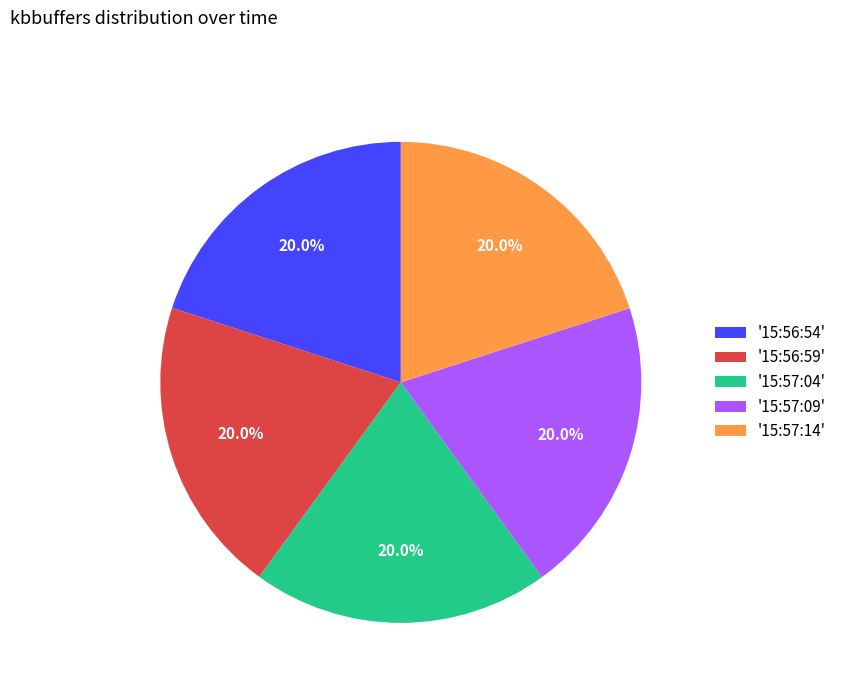

How many segments does this pie chart have?

5